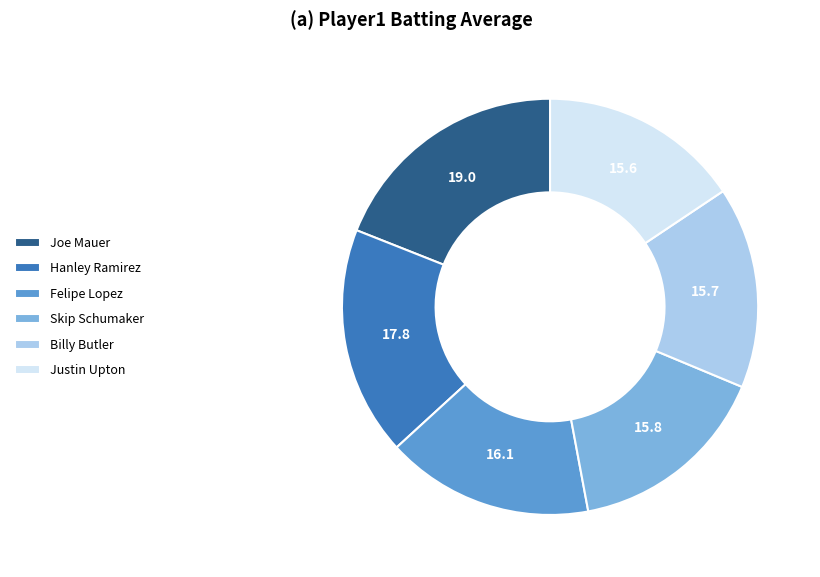

How many slices are in this pie chart?

6